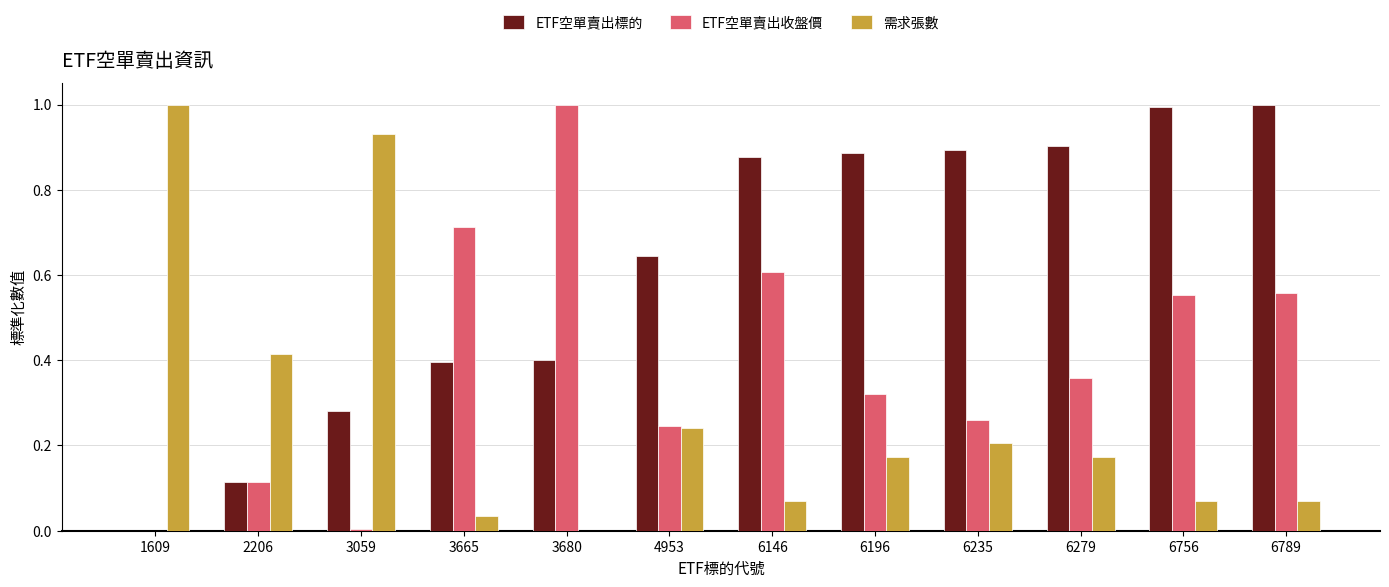

Is it true that ETF空單賣出標的 equals 0.9 at 6146?

True